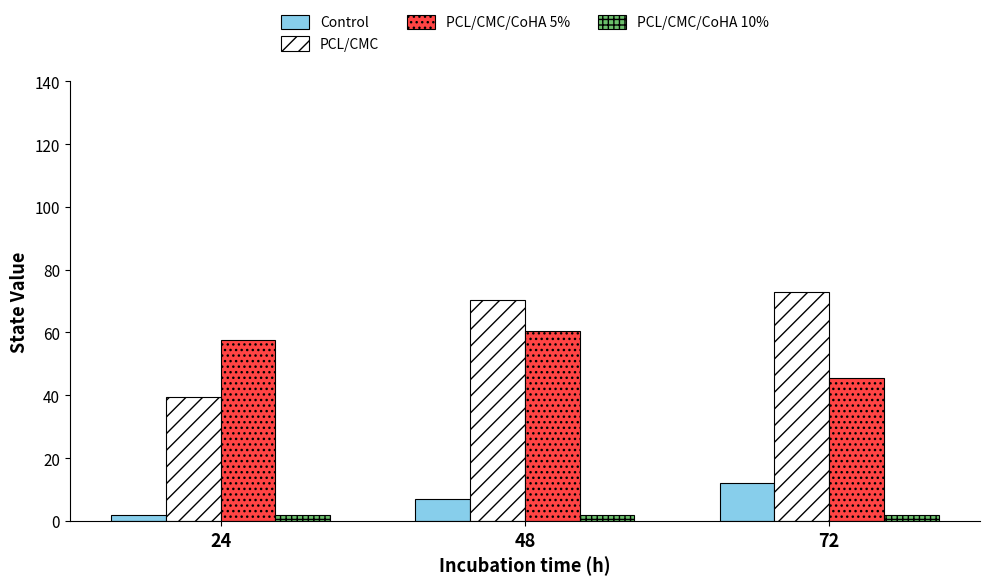

Reading left to right, list all the values displayed in this chart.

Control: 24=2.0	48=7.0	72=12.0
PCL/CMC: 24=39.4	48=70.4	72=73.0
PCL/CMC/CoHA 5%: 24=57.6	48=60.6	72=45.4
PCL/CMC/CoHA 10%: 24=2.0	48=2.0	72=2.0